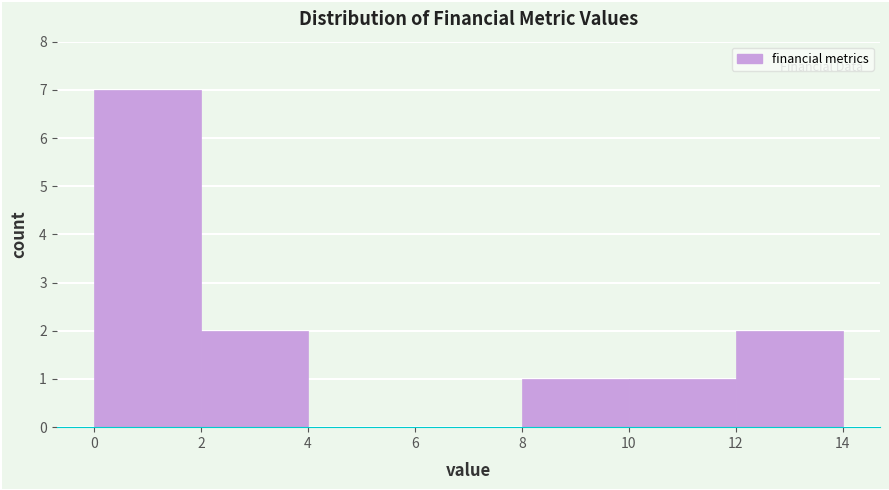

Over which range of the x-axis is the bar tallest?

0 to 2